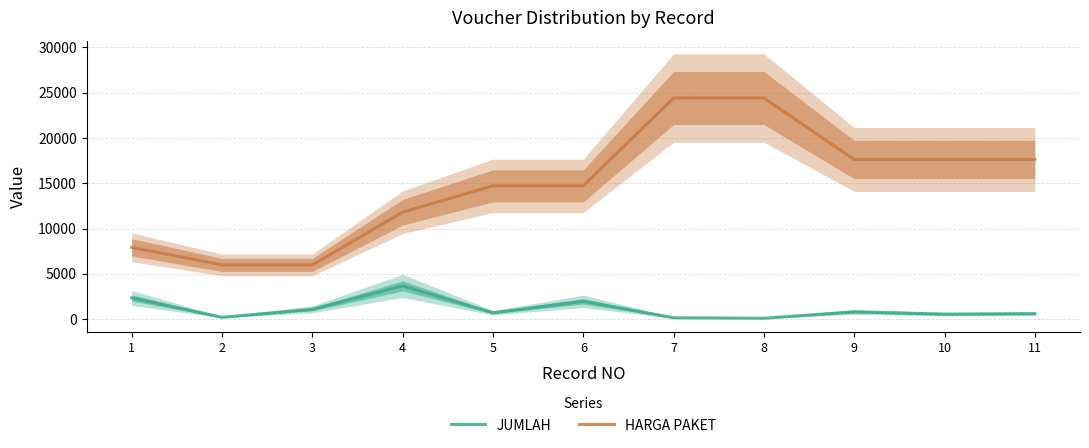

List the labels in order of JUMLAH value, smallest first.

8, 7, 2, 10, 11, 5, 9, 3, 6, 1, 4